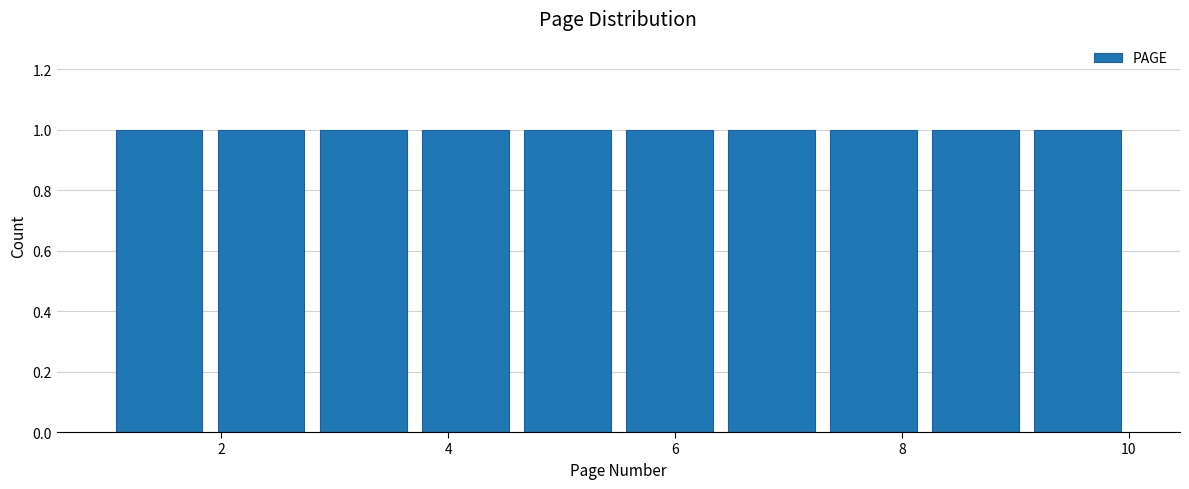

How tall is the bar that spans 9.1 to 10.0 on the x-axis? Neither the bar edges nor the heights are printed on the chart, so give them approximately, as read against the axes.

1